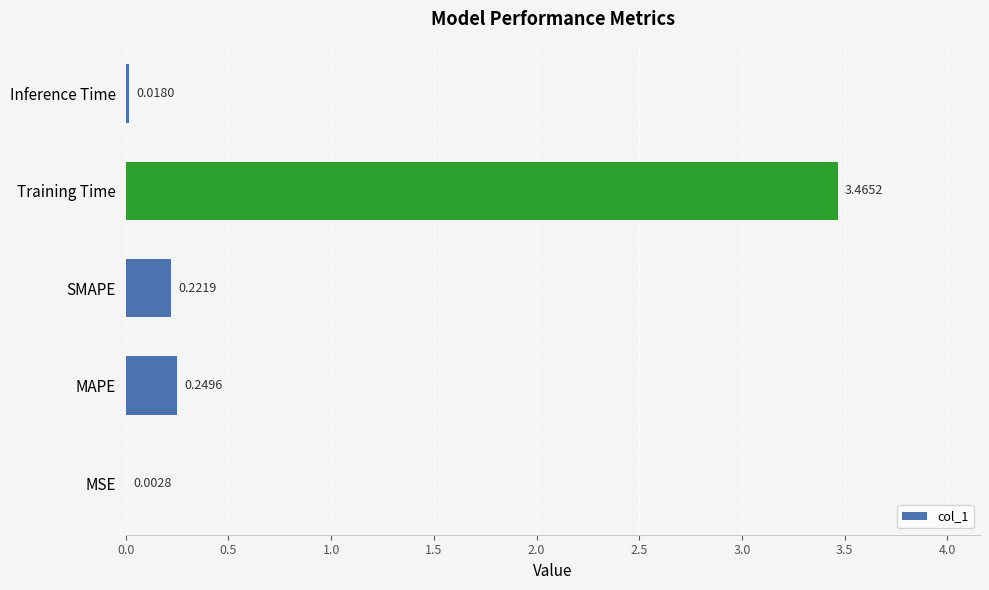

Which label corresponds to the largest value in the chart?

Training Time